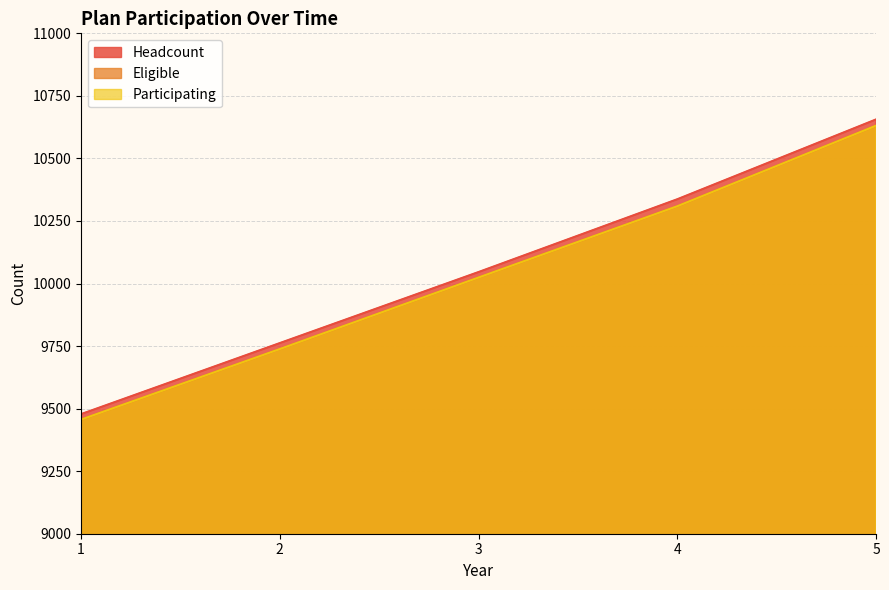

How many data points does each series have?

5